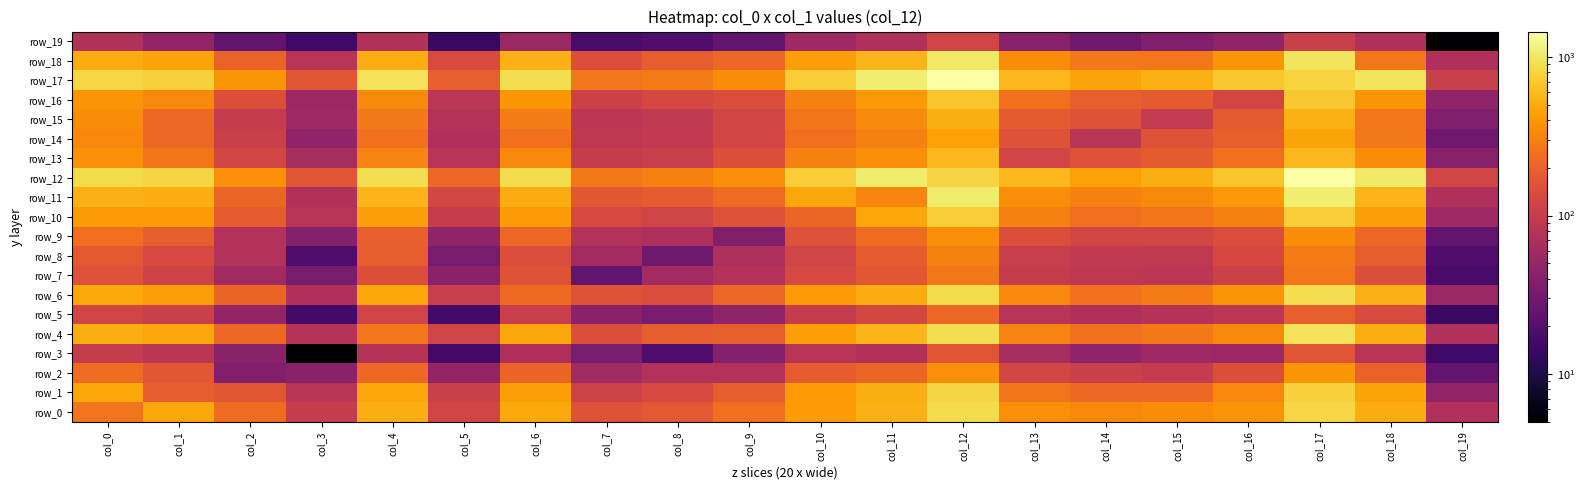

What is the minimum value shown in the chart?

5